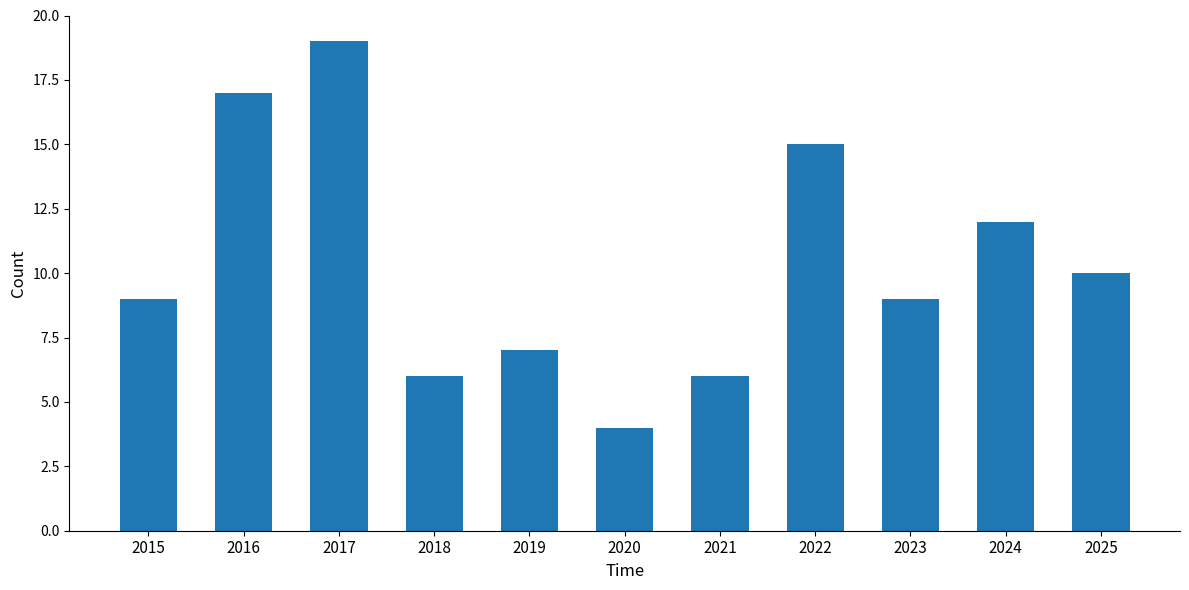

The value at 2017 is 19. True or false?

True